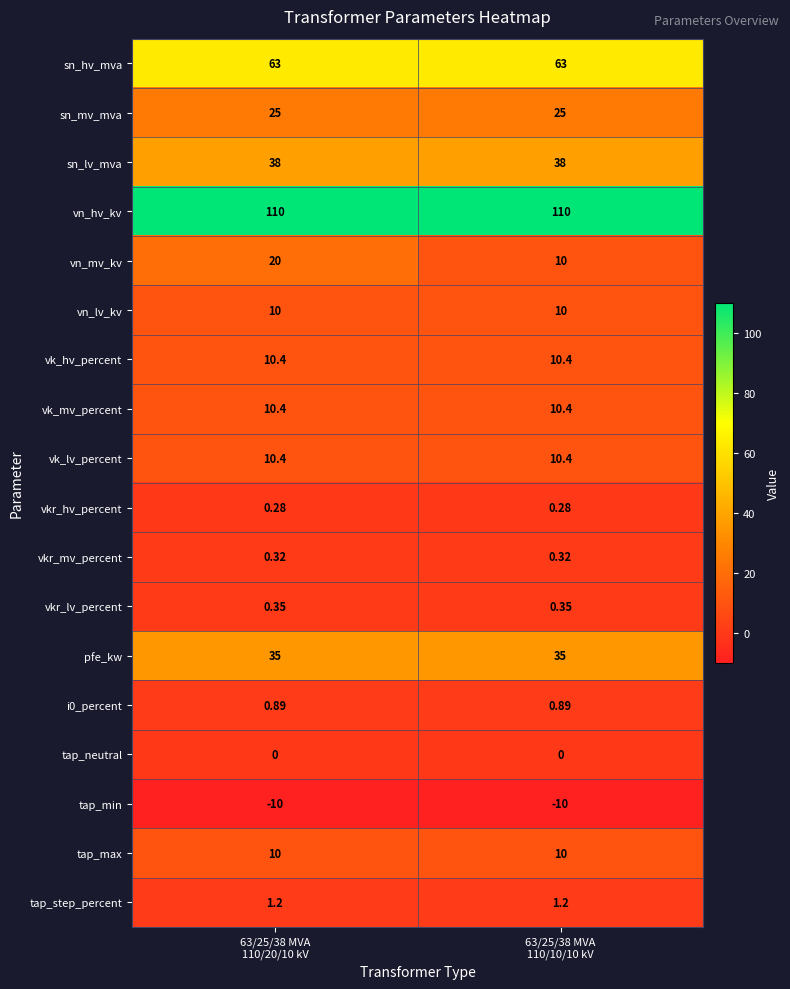

Between 63/25/38 MVA
110/20/10 kV and 63/25/38 MVA
110/10/10 kV, which series saw the biggest shift?

vn_mv_kv